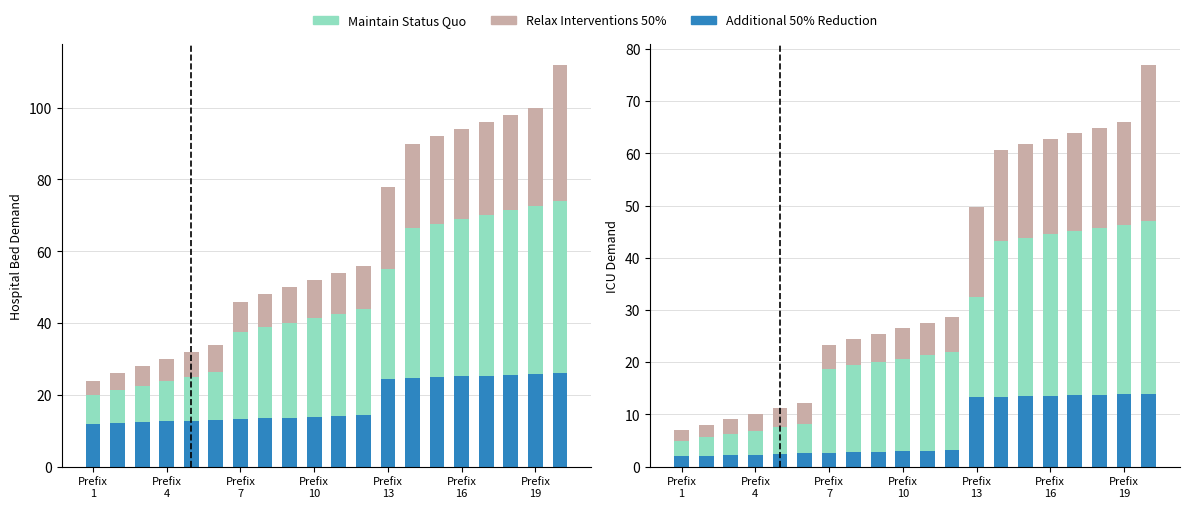

At which label does Additional 50% Reduction first exceed 3?

10